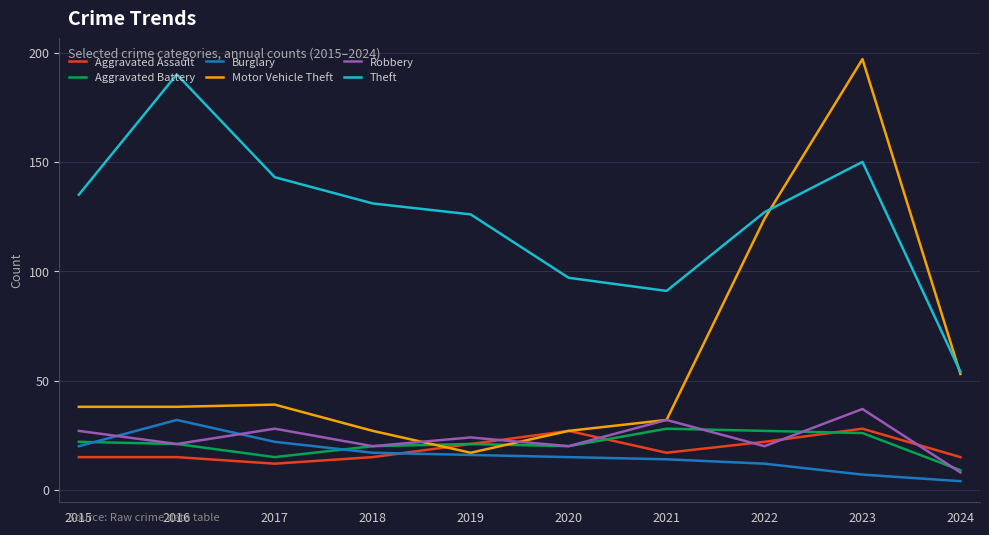

Which series has the largest total across all categories?

Theft